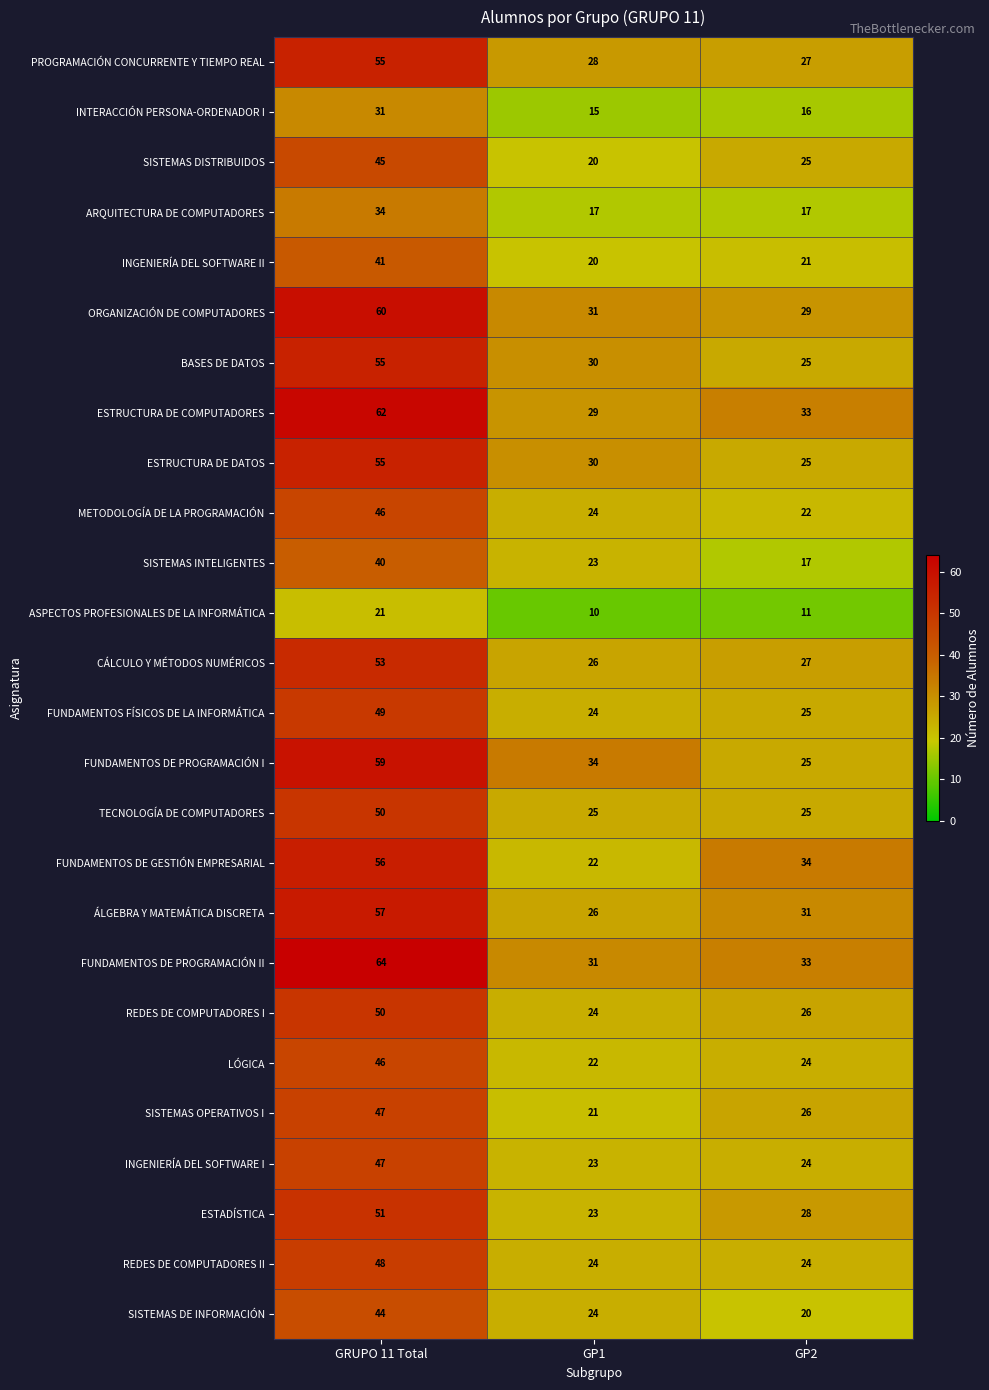

Is it true that ESTRUCTURA DE DATOS equals 25 at GP2?

True